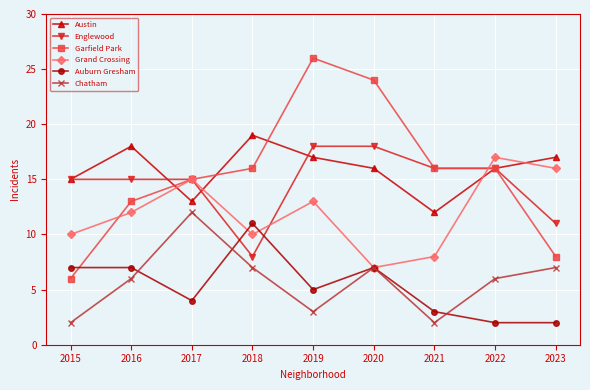

Which series changed the most between 2022 and 2023?

Garfield Park